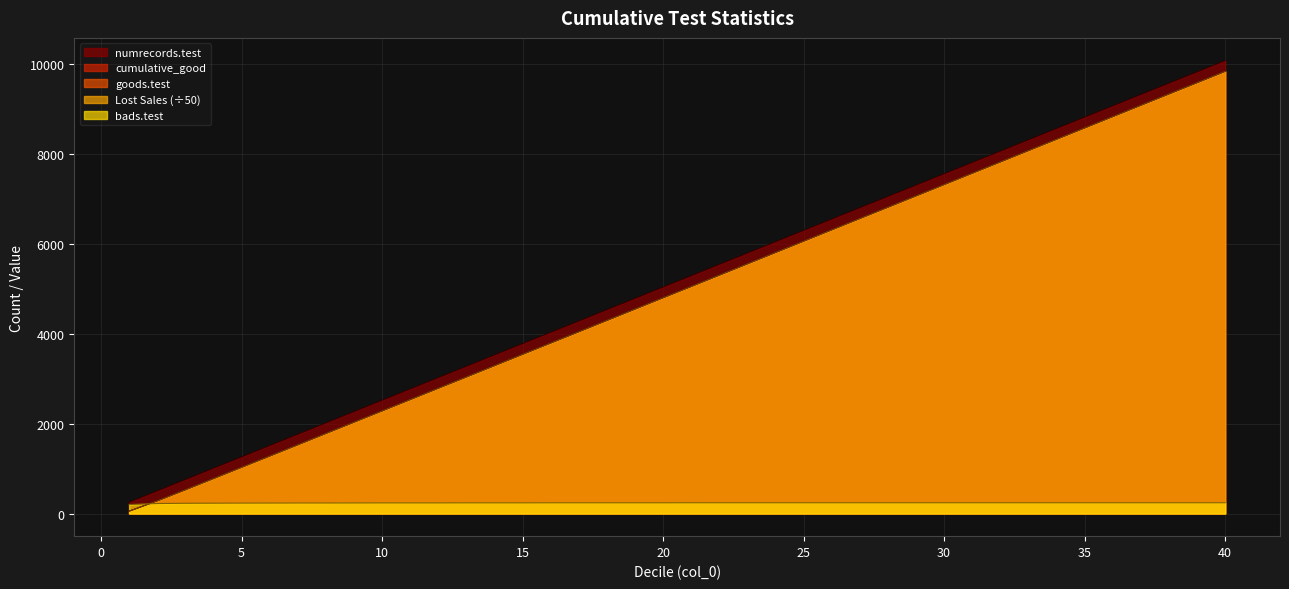

What are all the series names shown in the legend?

goods.test, bads.test, numrecords.test, cumulative_good, Lost Sales